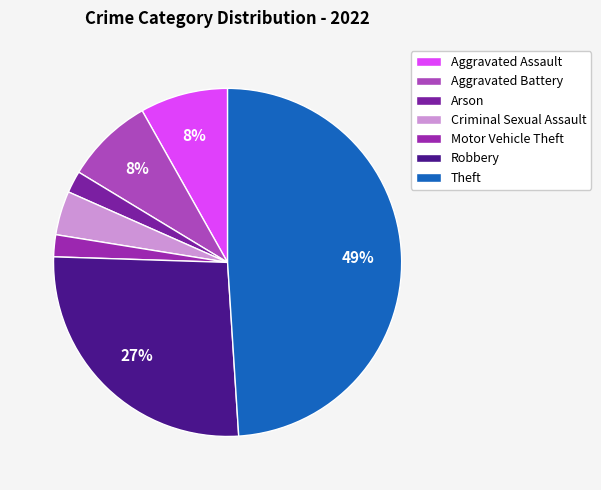

Count the number of slices in the pie.

7